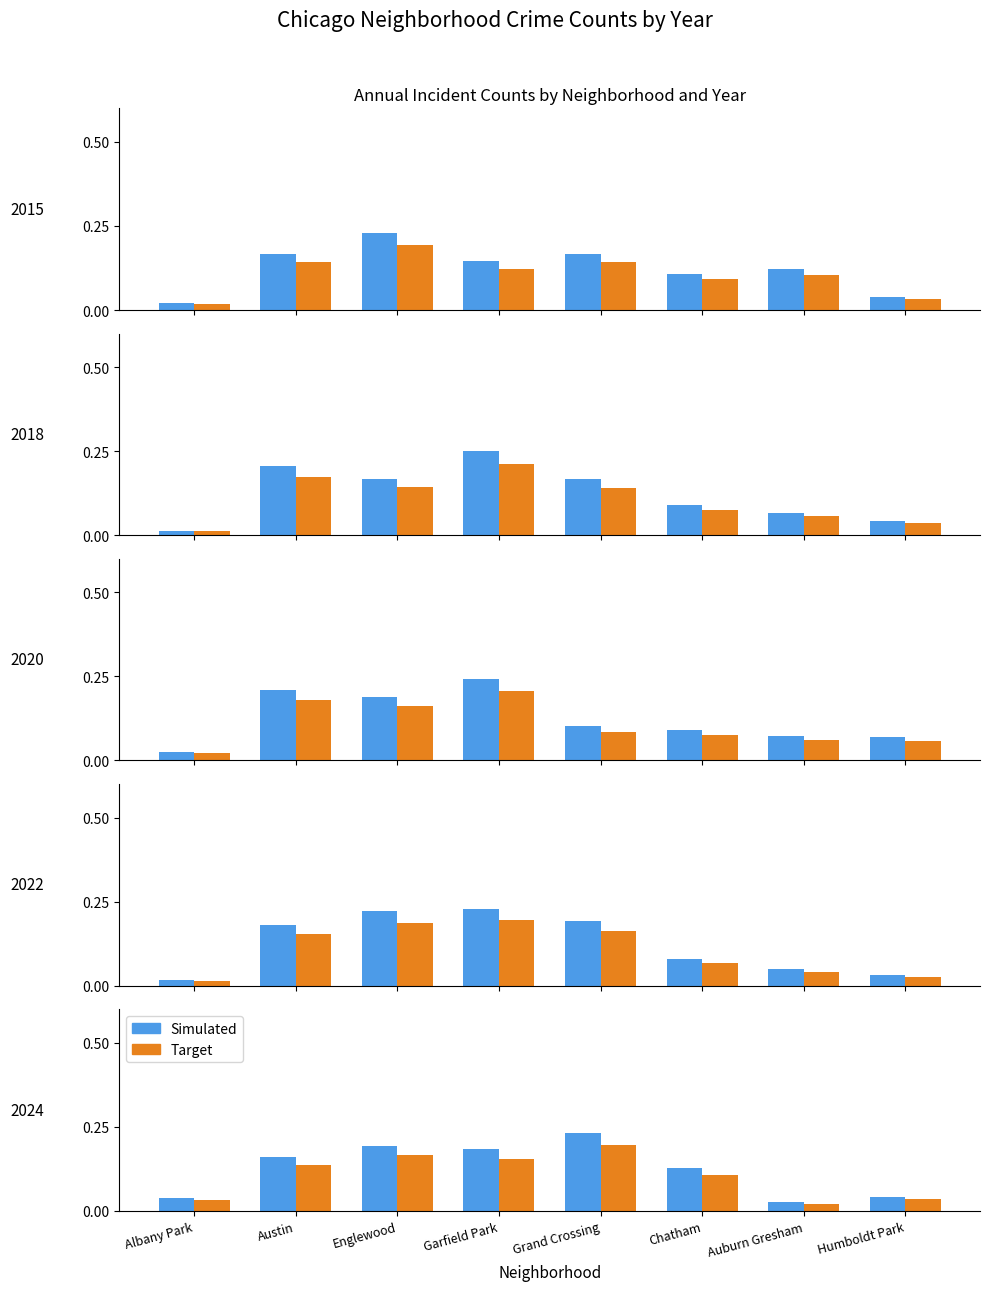

What is the difference between the second highest and minimum values in the Simulated series?

0.2